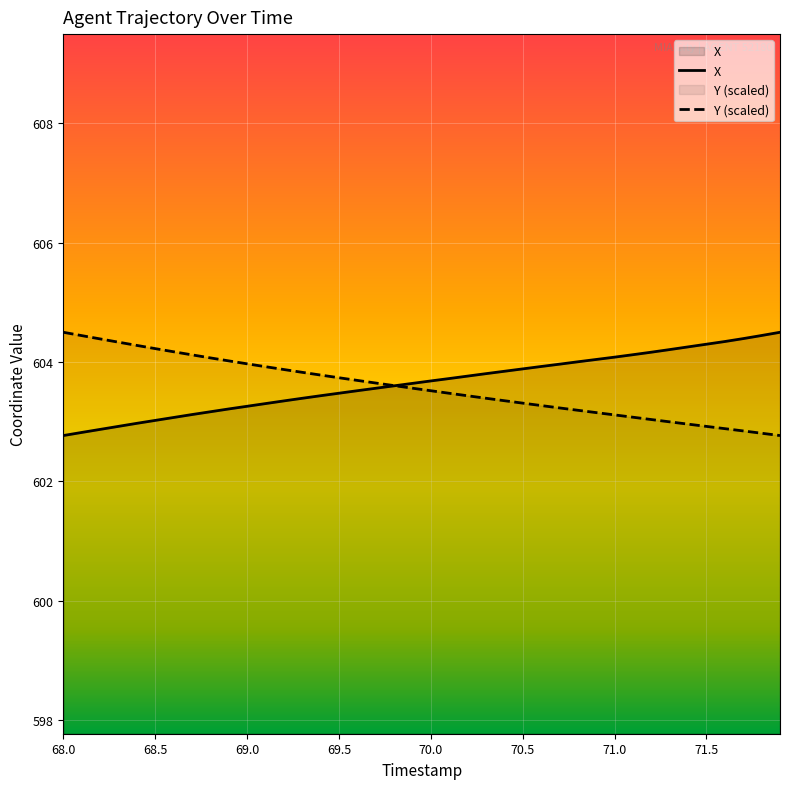

Which series has the largest range (max minus min)?

X